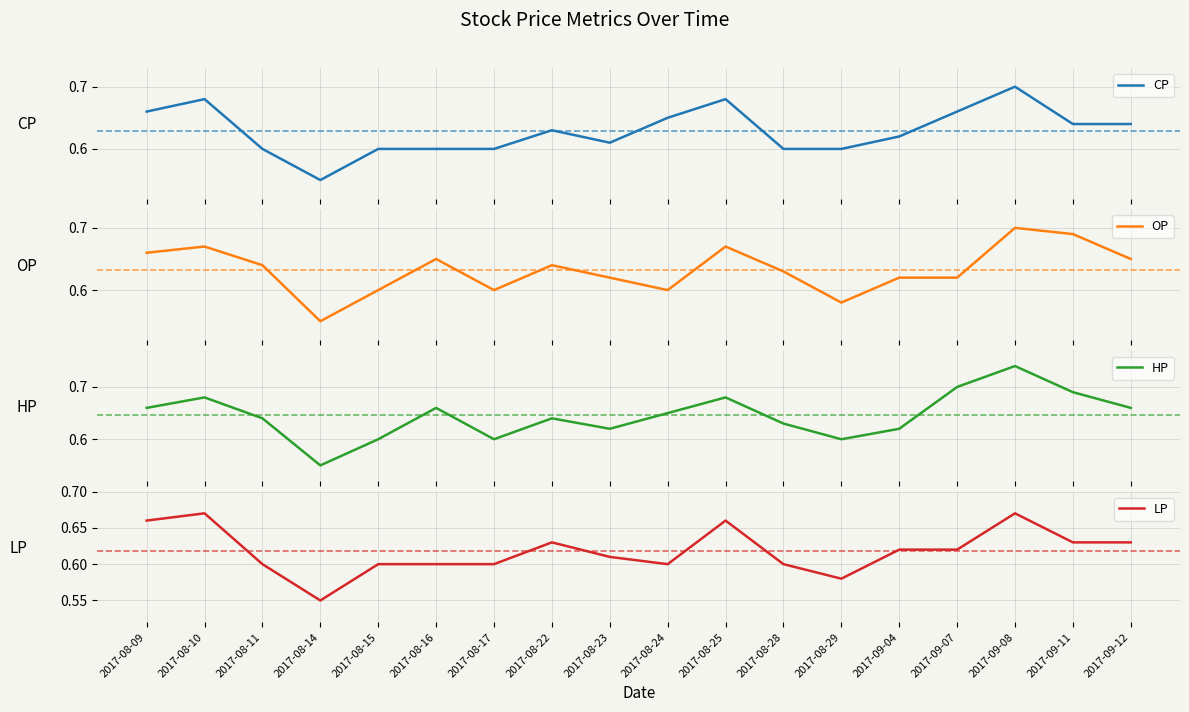

True or false: HP and CP intersect in this chart.

False